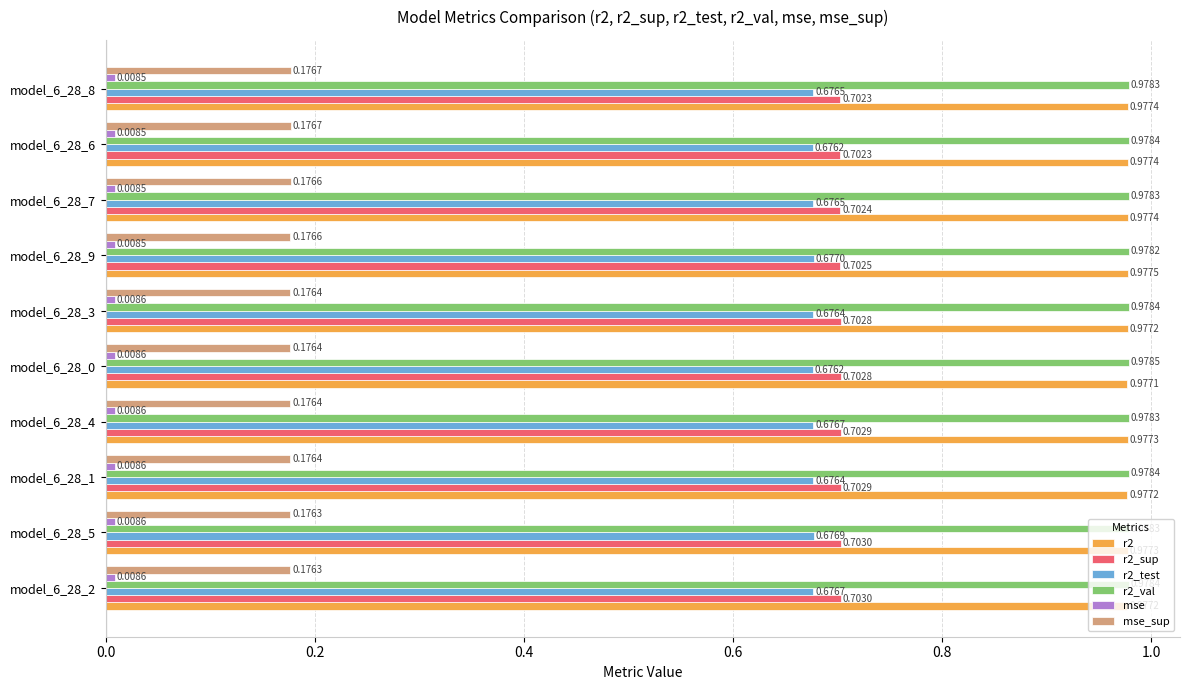

At how many categories does at least one series exceed 0?

10